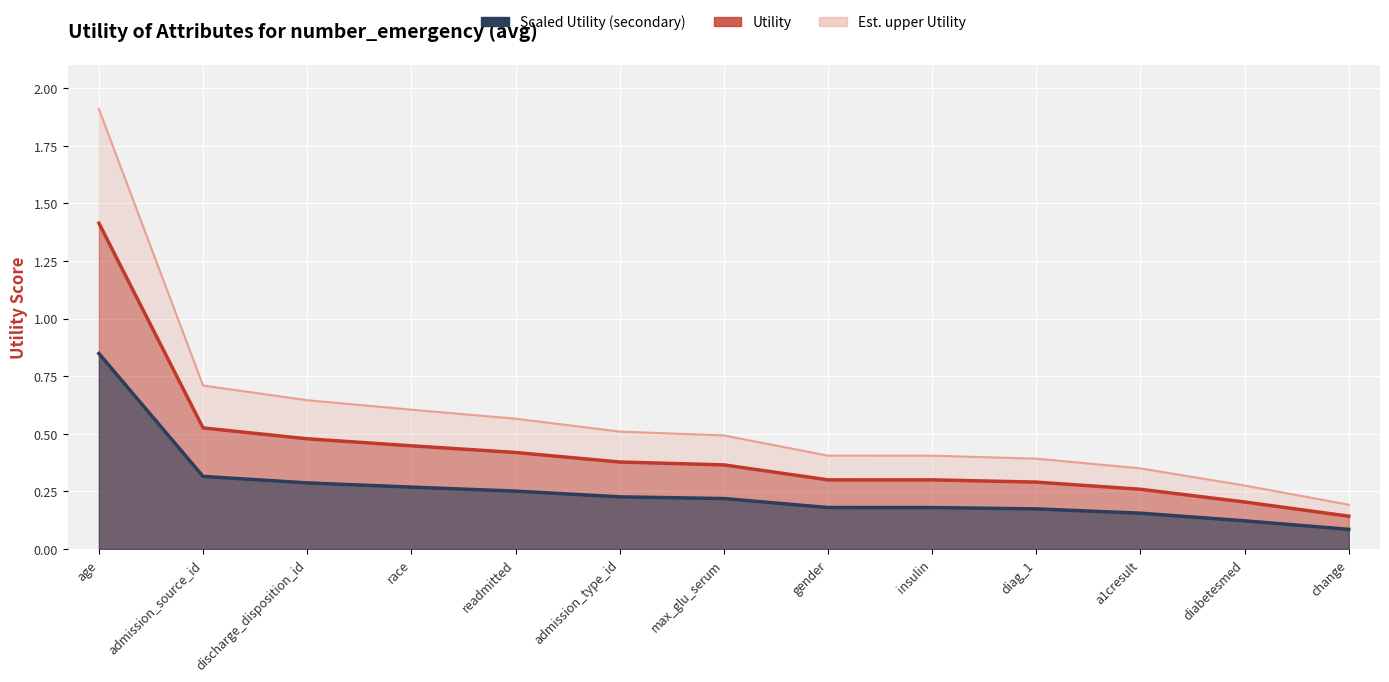

List the labels in order of value, largest first.

age, admission_source_id, discharge_disposition_id, race, readmitted, admission_type_id, max_glu_serum, gender, insulin, diag_1, a1cresult, diabetesmed, change